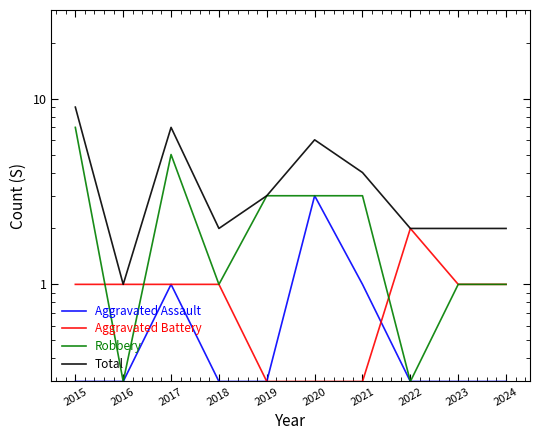

True or false: Aggravated Battery has a value of 1.0 at 2024.

True